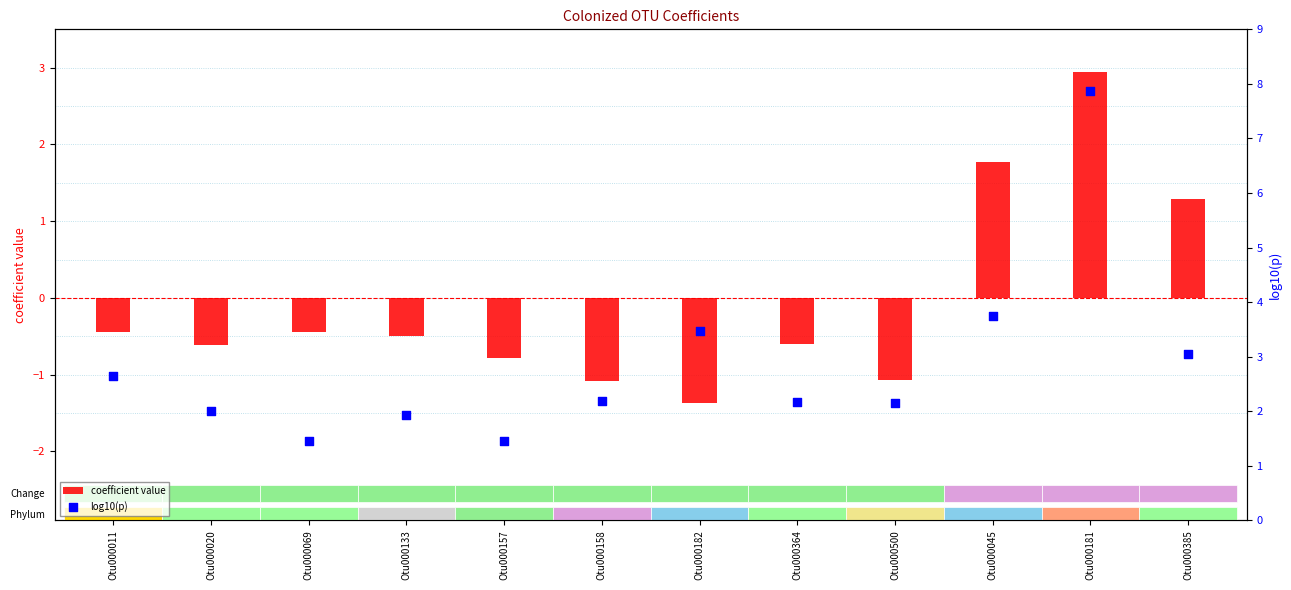

Which series contains the highest Y value?

log10(p)